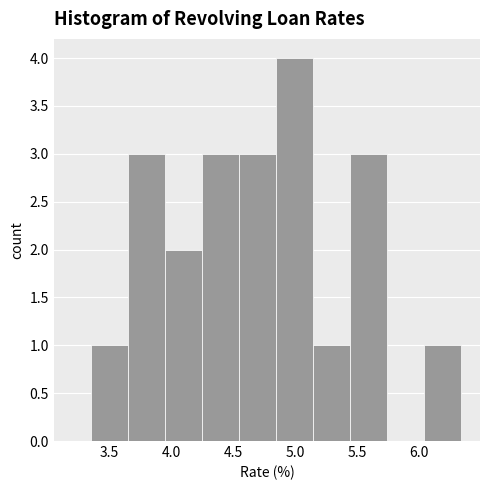

Which range on the x-axis has the tallest bar?

4.85 to 5.15